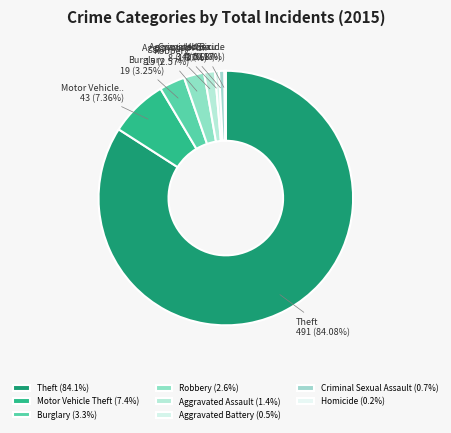

Which slice is the largest?

Theft